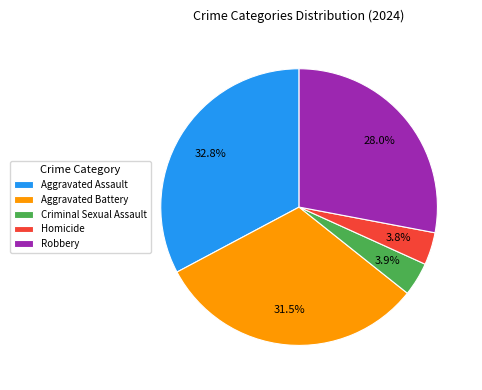

What percentage is the Aggravated Assault slice, to the nearest percent?

33%